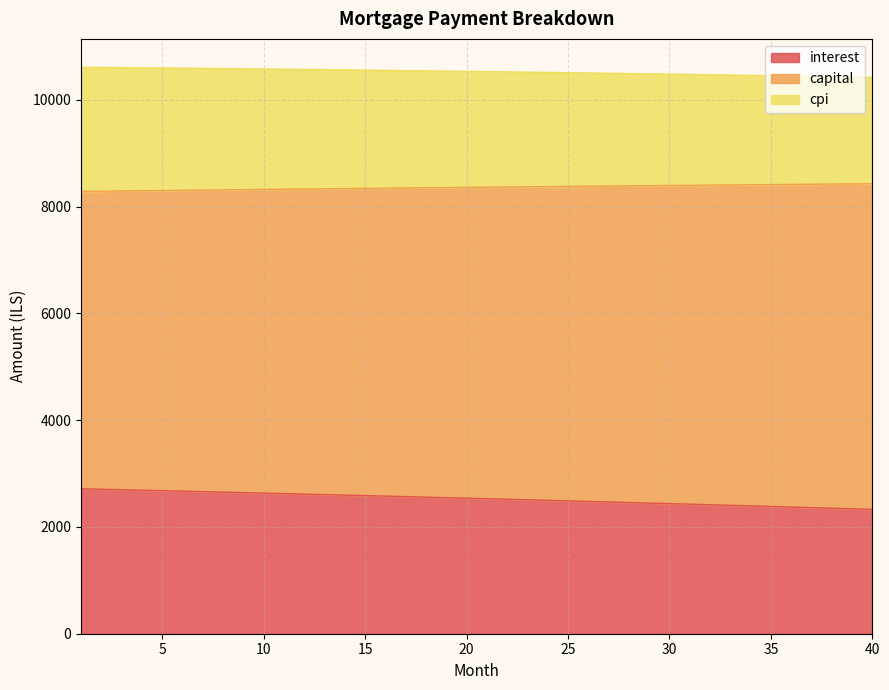

Does the chart have visible grid lines?

Yes